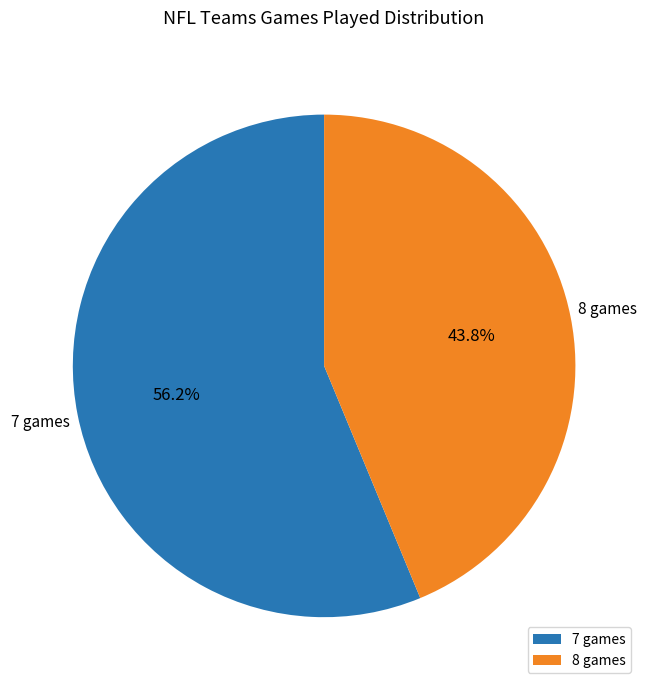

Combined, what portion of the pie is 8 games and 7 games?

100.0%